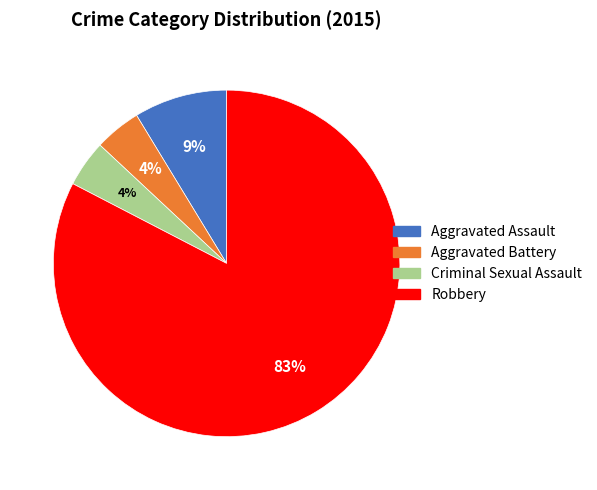

Is the sum of Robbery and Aggravated Assault greater than half?

Yes